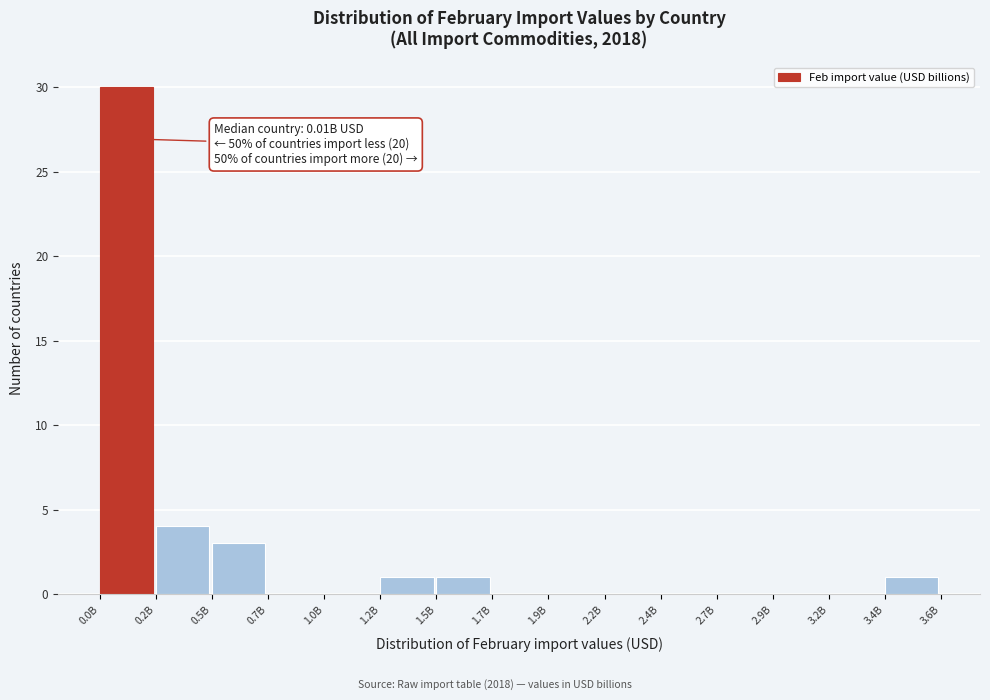

Reading left to right, extract all data points from this chart.

0.0B=30	0.2B=4	0.5B=3	0.7B=0	1.0B=0	1.2B=1	1.5B=1	1.7B=0	1.9B=0	2.2B=0	2.4B=0	2.7B=0	2.9B=0	3.2B=0	3.4B=1